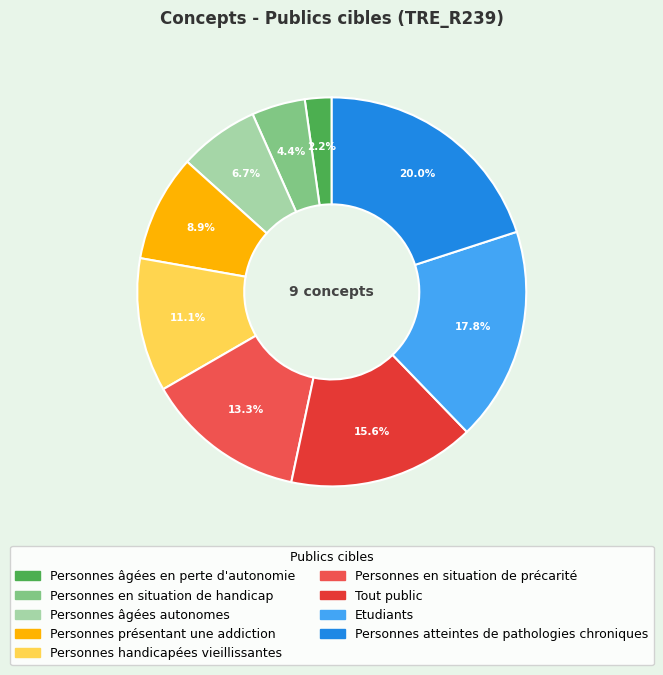

What is the ratio of the value at Personnes présentant une addiction to the value at Etudiants?

0.5